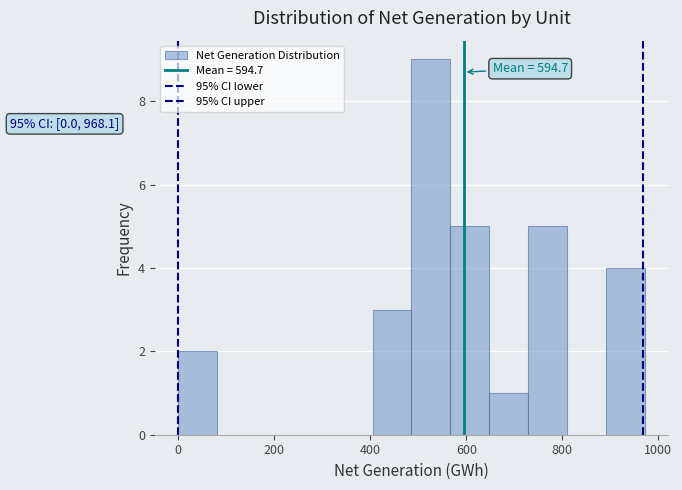

Which range on the x-axis has the tallest bar?

480 to 560